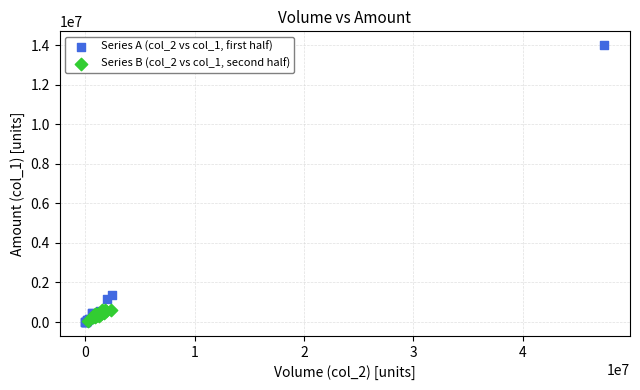

Which series has the widest spread of Y values?

Series A (col_2 vs col_1, first half)